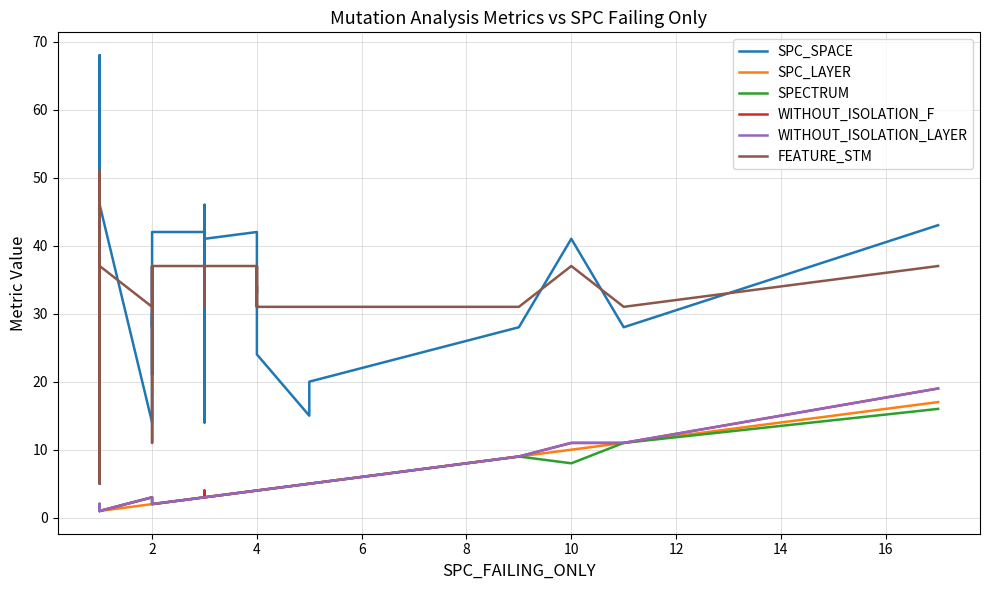

What is the minimum value shown in the chart?

1